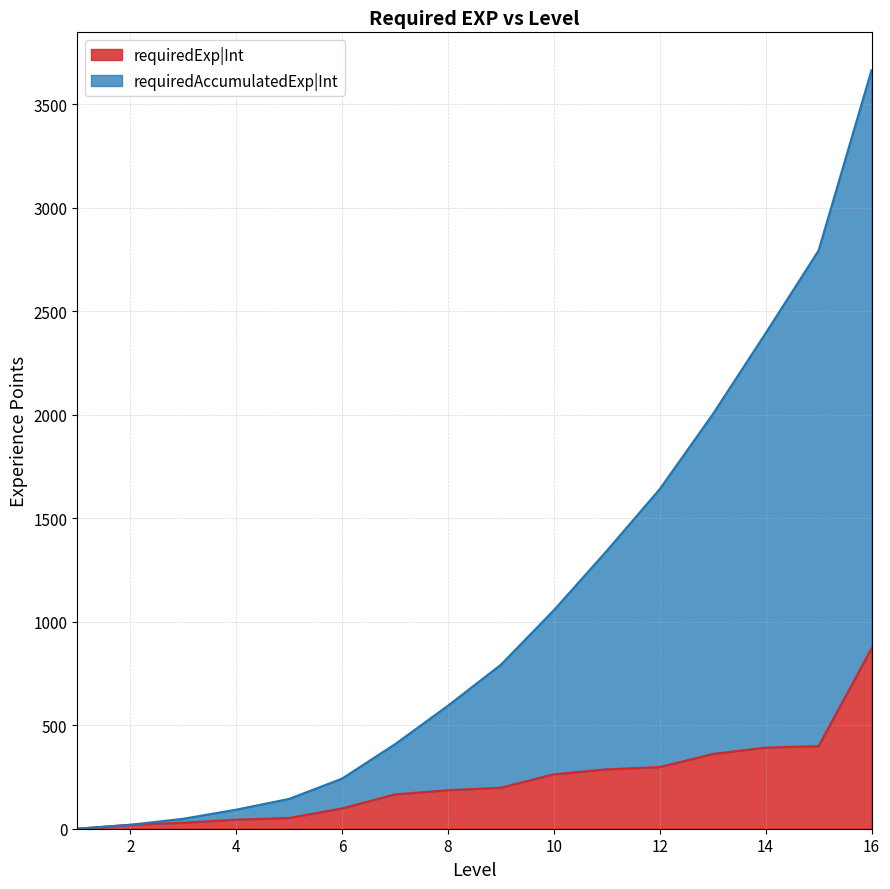

At how many categories does at least one series exceed 1635?

5